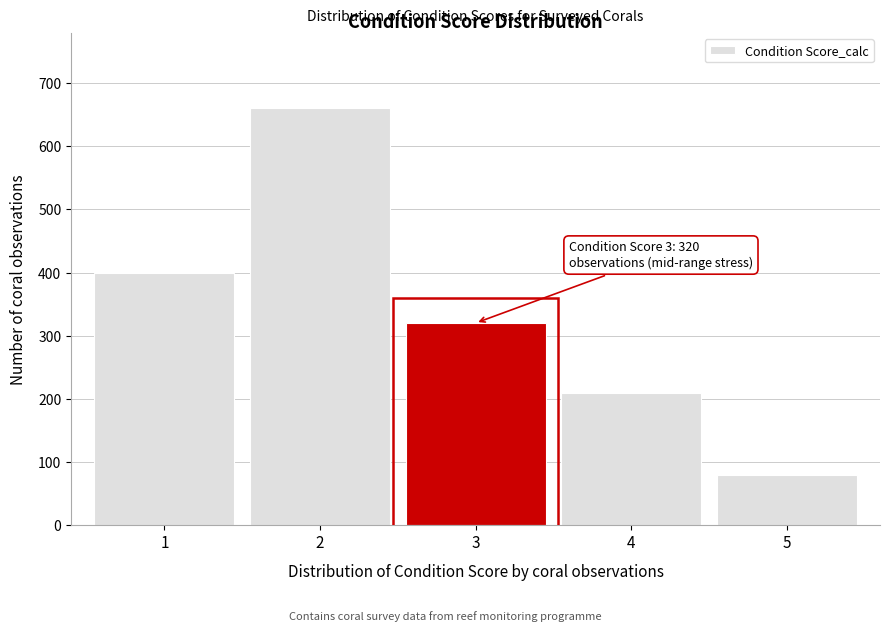

Reading left to right, list all the values displayed in this chart.

1=400	2=660	3=320	4=210	5=80